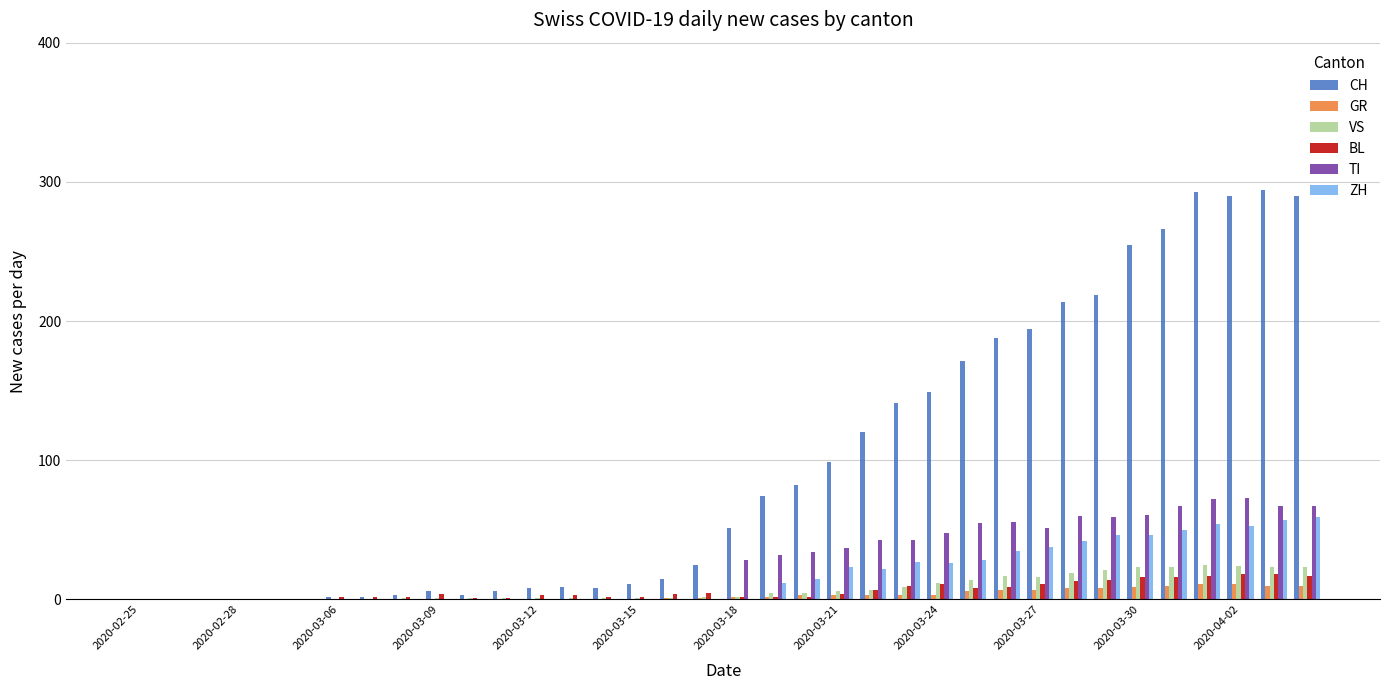

Which series has the largest total across all categories?

CH